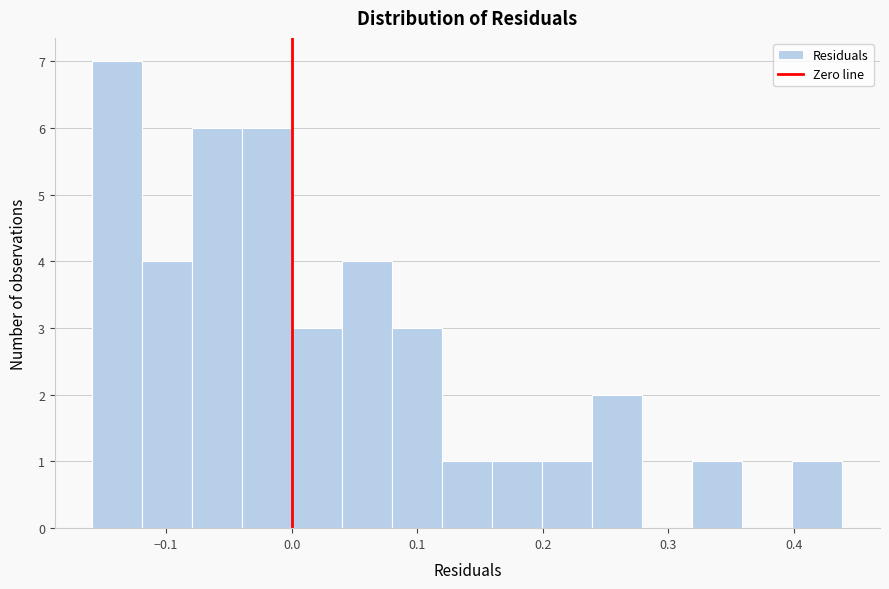

Around what value on the x-axis is the tallest bar? Give the approximate position of its centre, as read against the axis.

-0.14